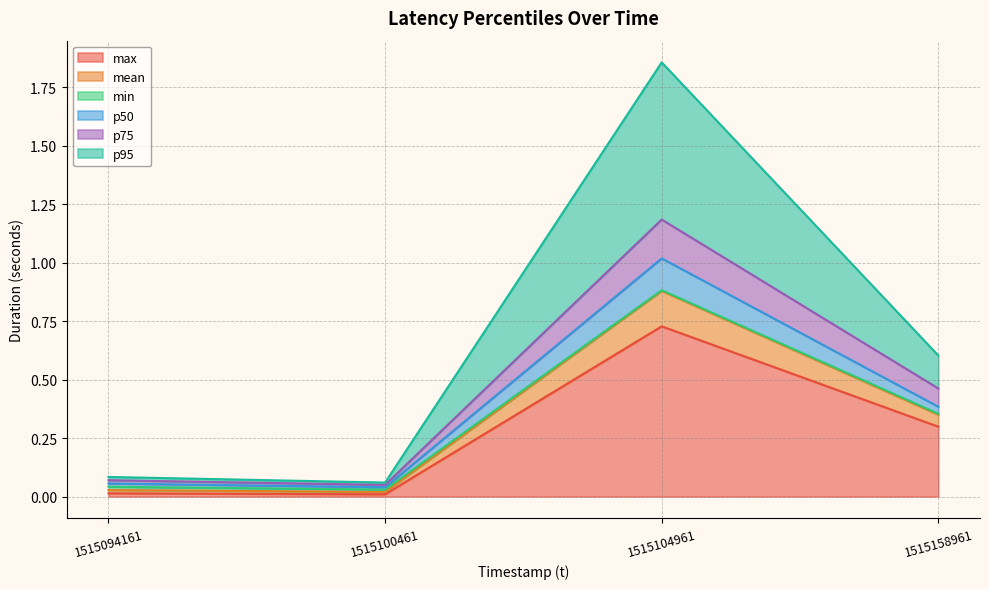

Does the chart display data point markers on the line(s)?

No